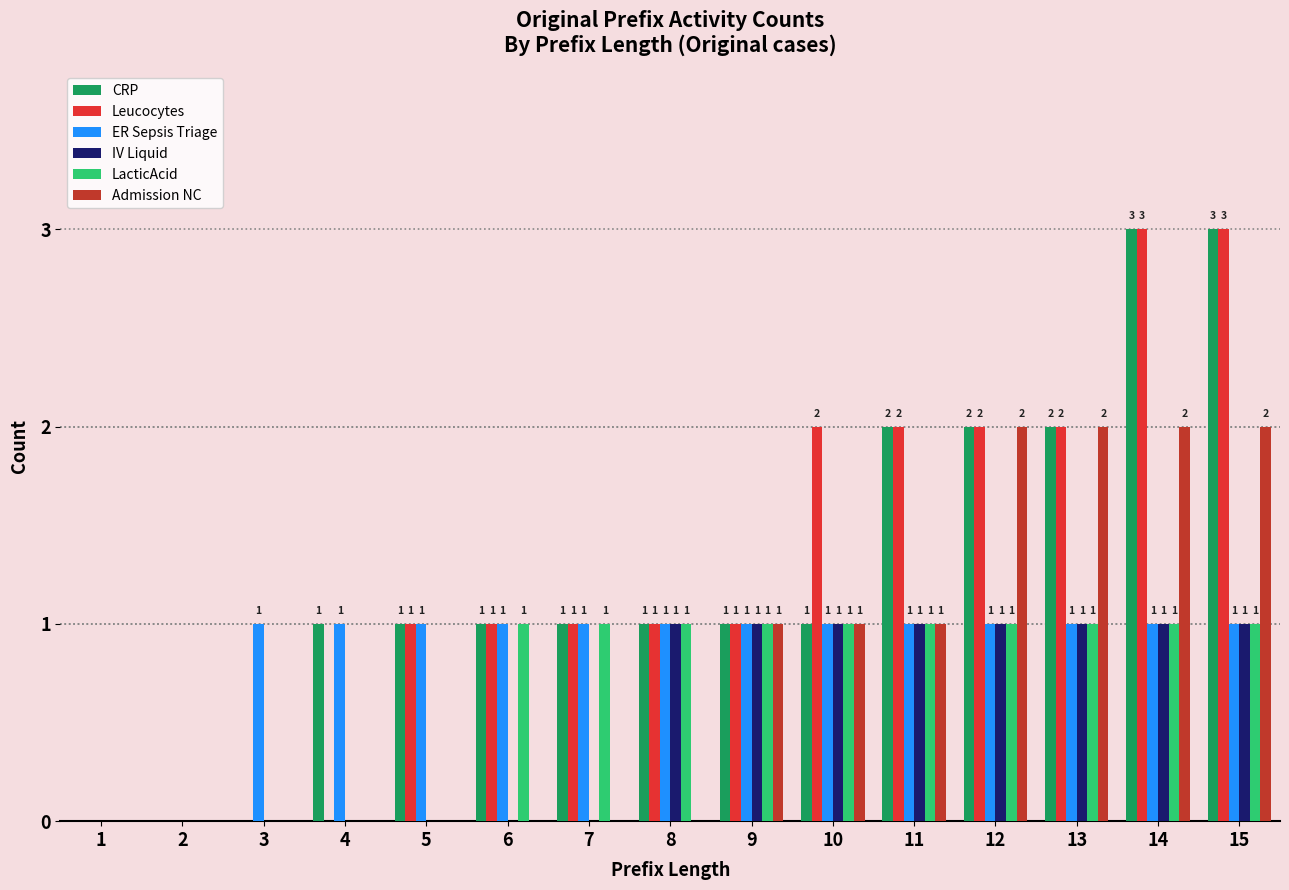

Reading left to right, transcribe all the data shown in this chart.

CRP: 1=0	2=0	3=0	4=1	5=1	6=1	7=1	8=1	9=1	10=1	11=2	12=2	13=2	14=3	15=3
Leucocytes: 1=0	2=0	3=0	4=0	5=1	6=1	7=1	8=1	9=1	10=2	11=2	12=2	13=2	14=3	15=3
ER Sepsis Triage: 1=0	2=0	3=1	4=1	5=1	6=1	7=1	8=1	9=1	10=1	11=1	12=1	13=1	14=1	15=1
IV Liquid: 1=0	2=0	3=0	4=0	5=0	6=0	7=0	8=1	9=1	10=1	11=1	12=1	13=1	14=1	15=1
LacticAcid: 1=0	2=0	3=0	4=0	5=0	6=1	7=1	8=1	9=1	10=1	11=1	12=1	13=1	14=1	15=1
Admission NC: 1=0	2=0	3=0	4=0	5=0	6=0	7=0	8=0	9=1	10=1	11=1	12=2	13=2	14=2	15=2